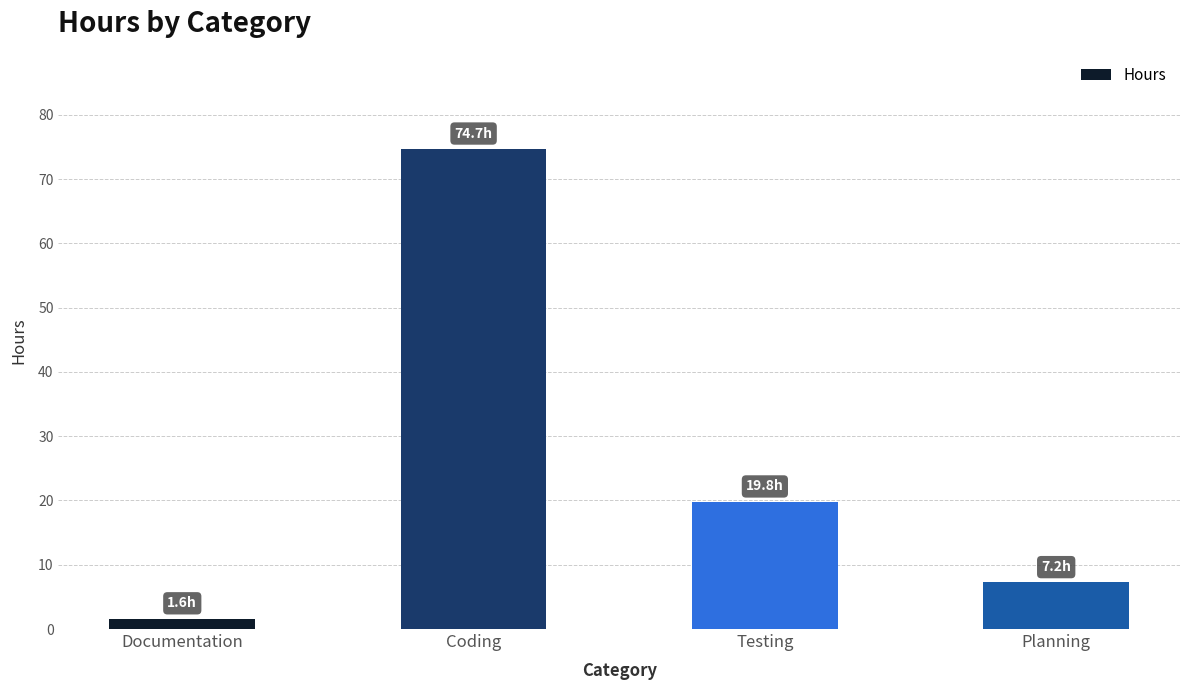

Where does the data first go above 19?

Coding